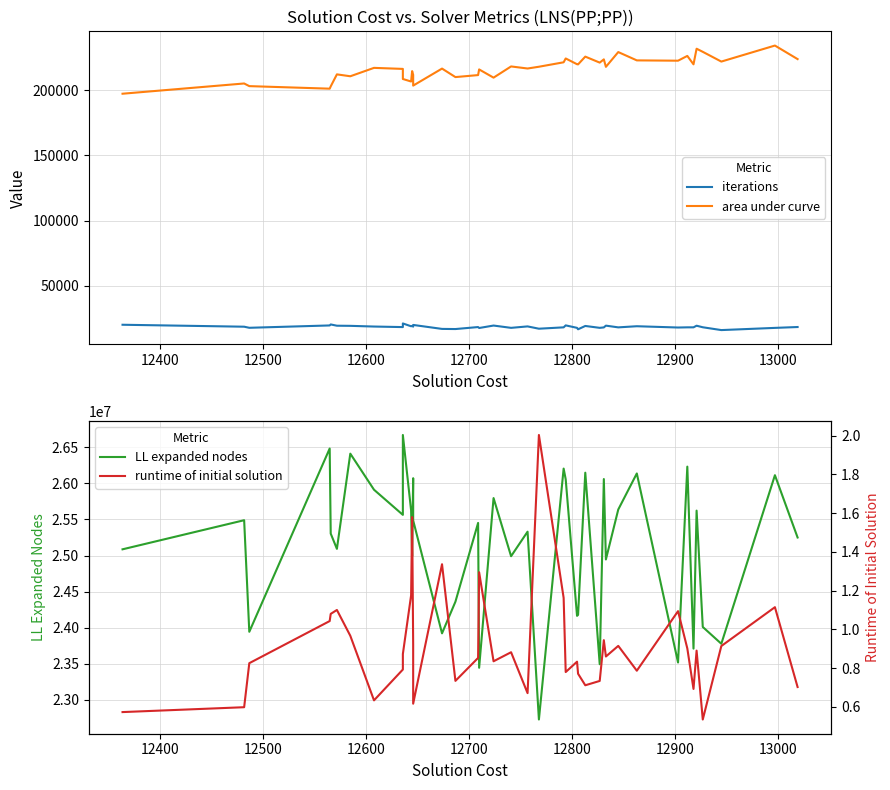

The value of runtime of initial solution at 13000 is 0.2. True or false?

False